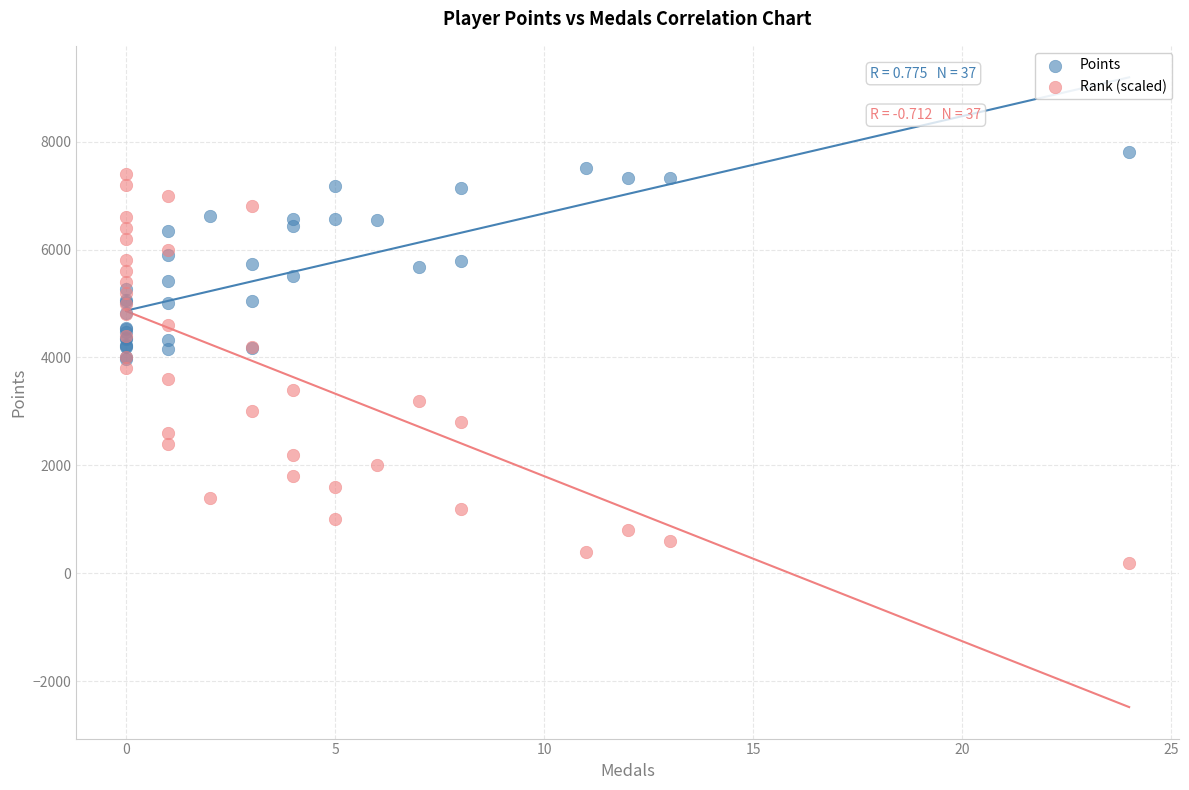

Which series has the largest Y range (max minus min)?

Rank (scaled)